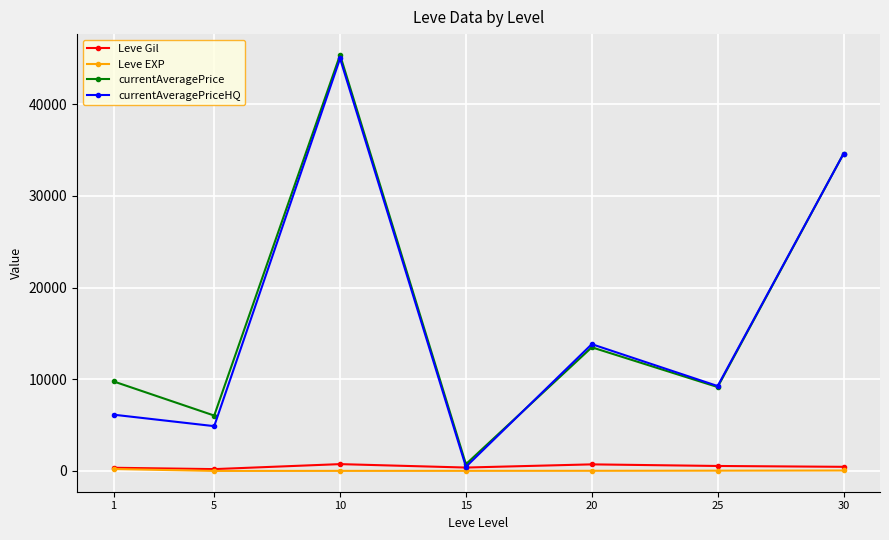

How many interior local valleys does the currentAveragePrice series have?

3